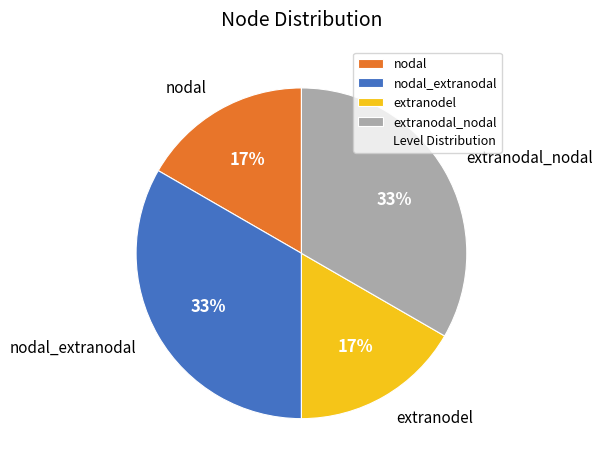

Count the number of slices in the pie.

4